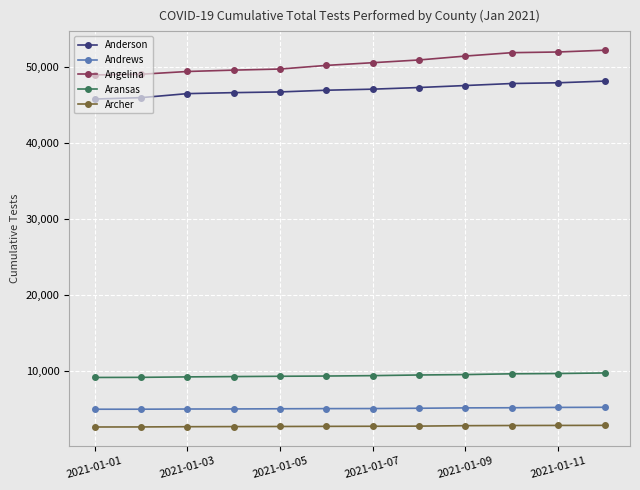

What is the sum of all Andrews values?

60309